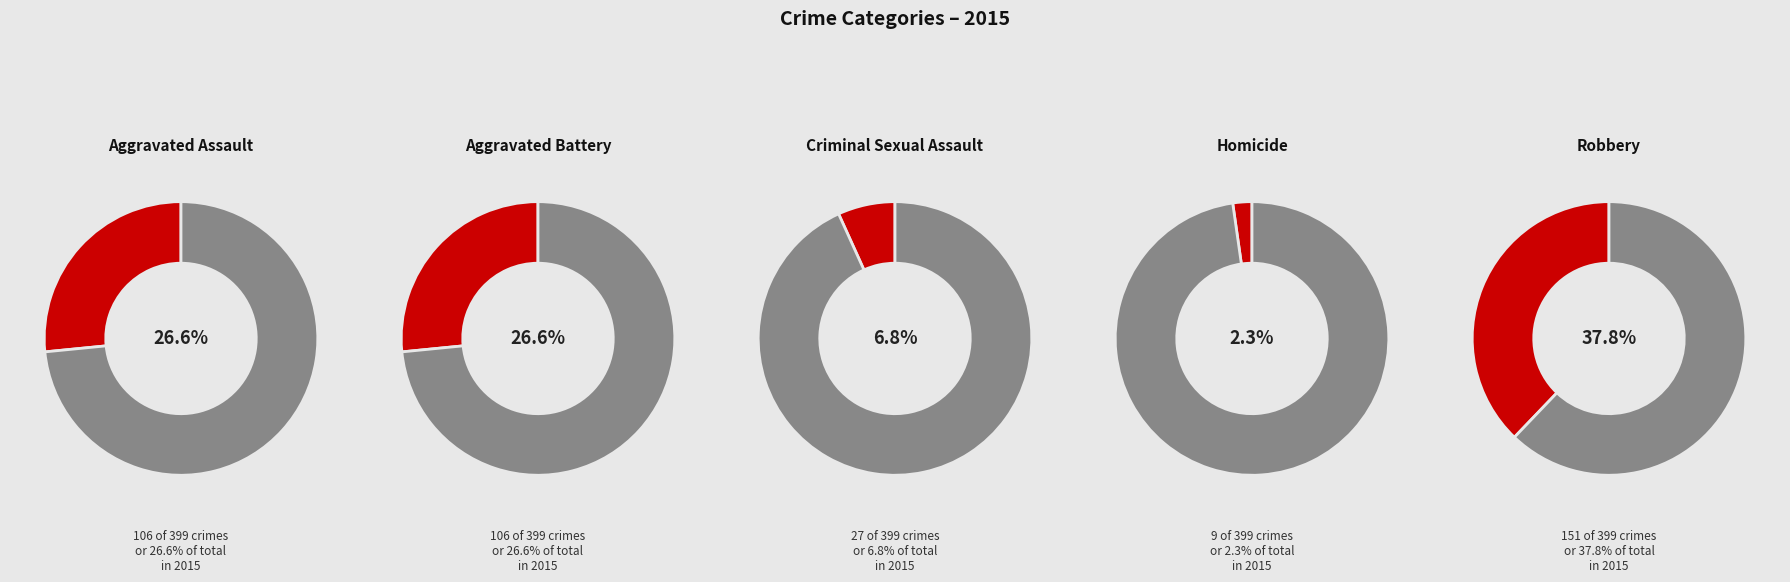

Is there a majority slice in this chart?

No